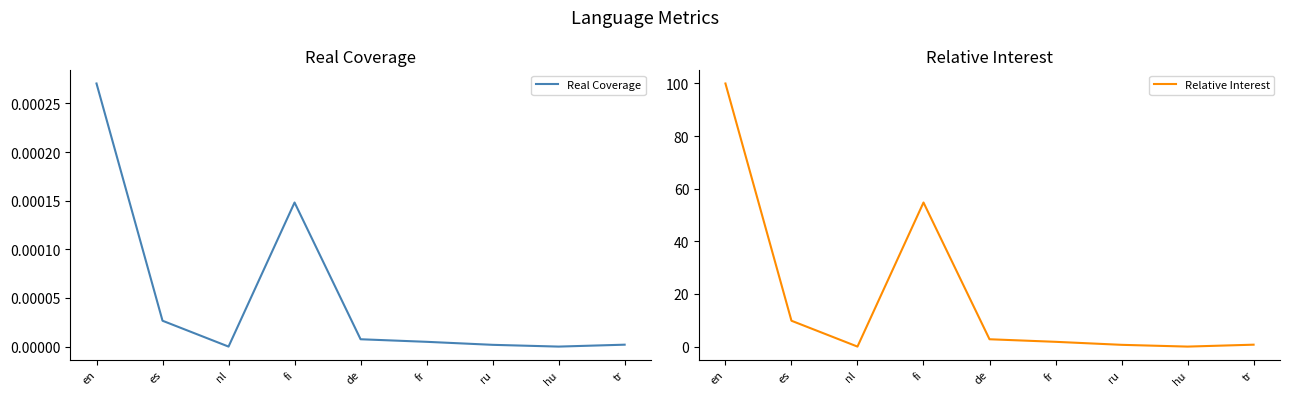

Reading left to right, extract all data points from this chart.

Real Coverage: 0.0	0.0	0.0	0.0	0.0	0.0	0.0	0.0	0.0
Relative Interest: 100.0	9.8	0.0	54.8	2.8	1.8	0.7	0.0	0.7